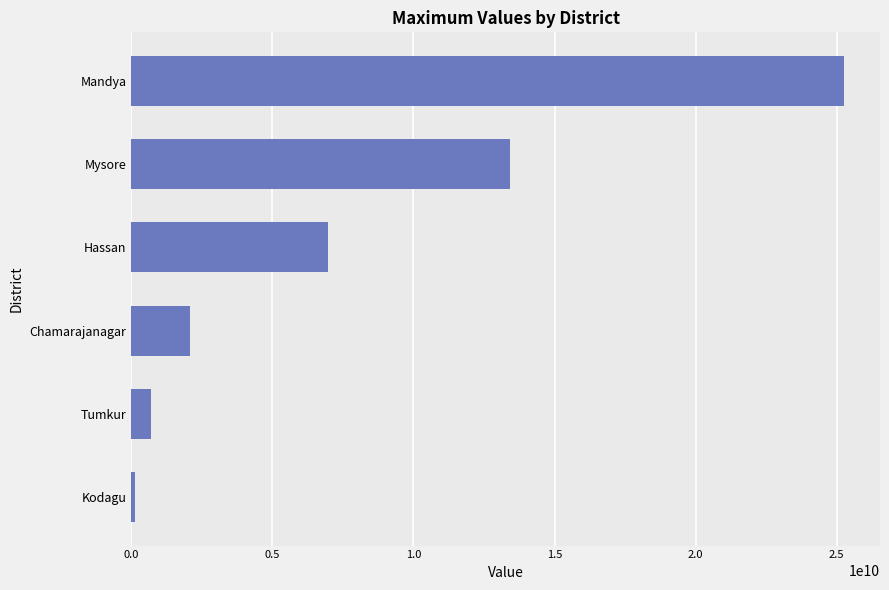

Rank the categories by value from highest to lowest.

Mandya, Mysore, Hassan, Chamarajanagar, Tumkur, Kodagu